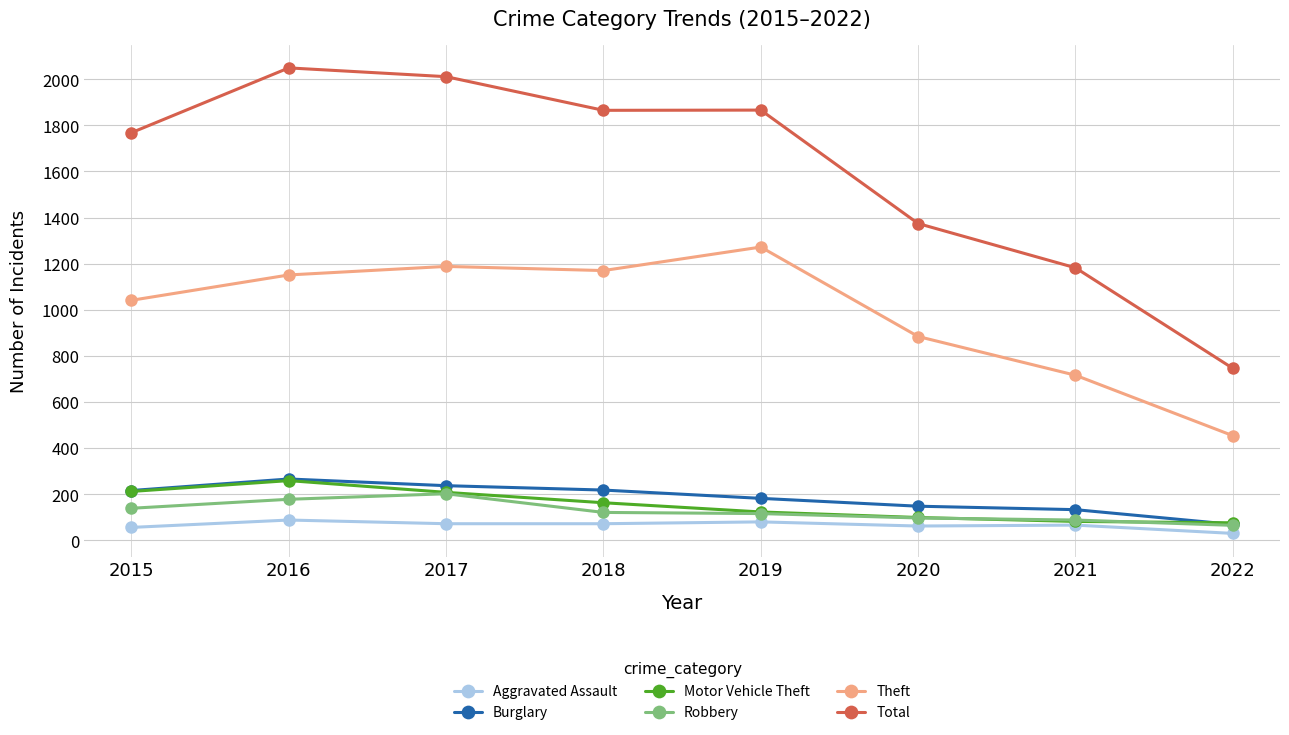

How many values in the Total series are below 1865?

4